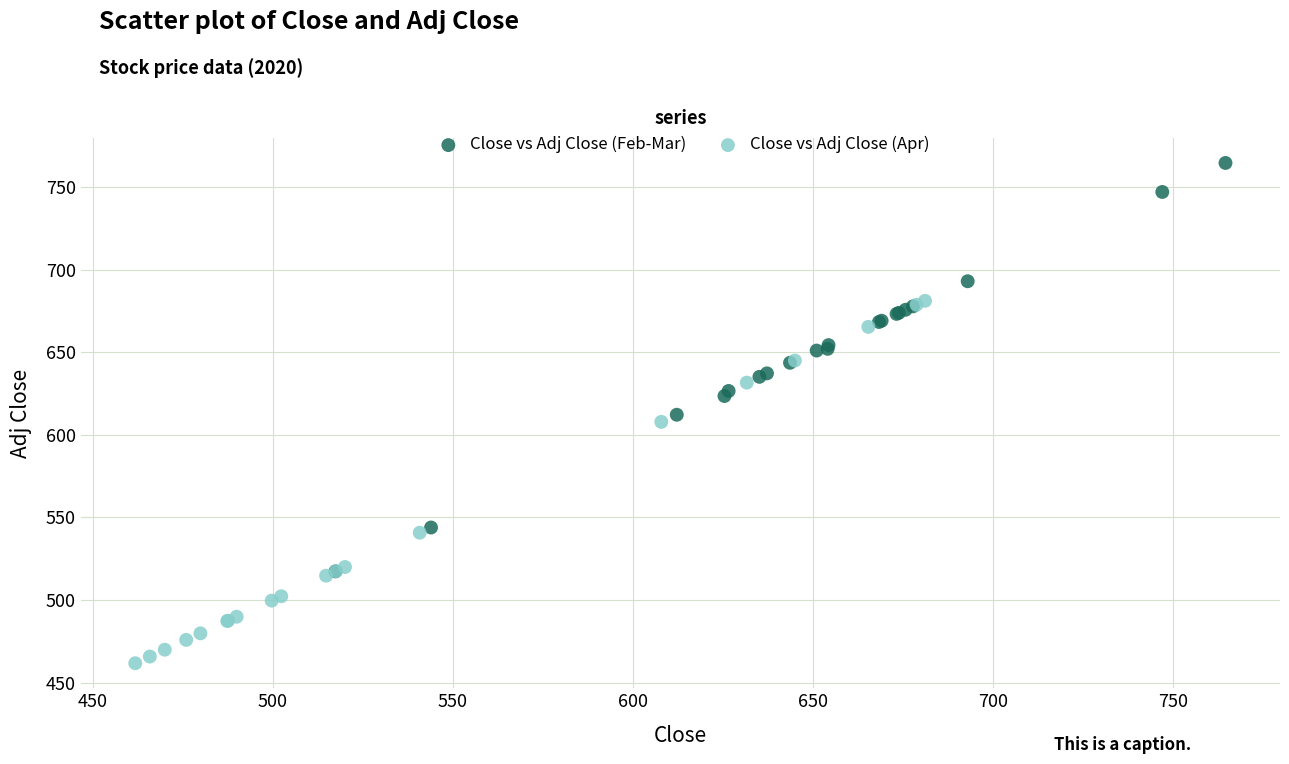

Which series has the largest Y range (max minus min)?

Close vs Adj Close (Feb-Mar)